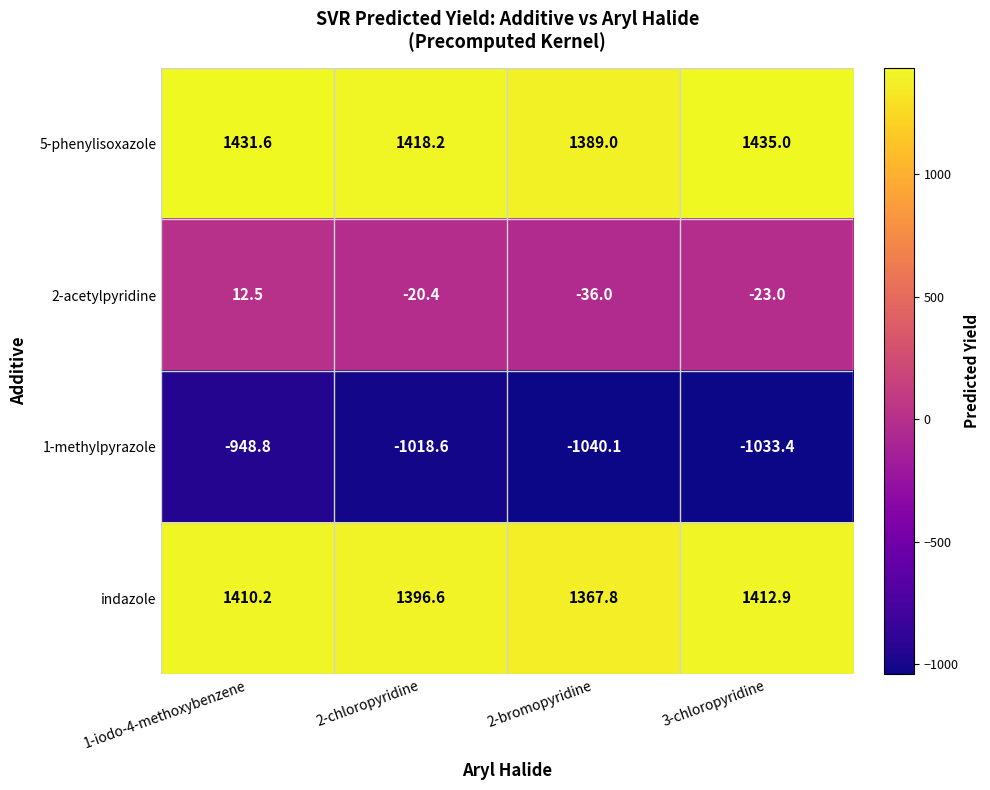

What is the sum of all 1-methylpyrazole values?

-4040.9